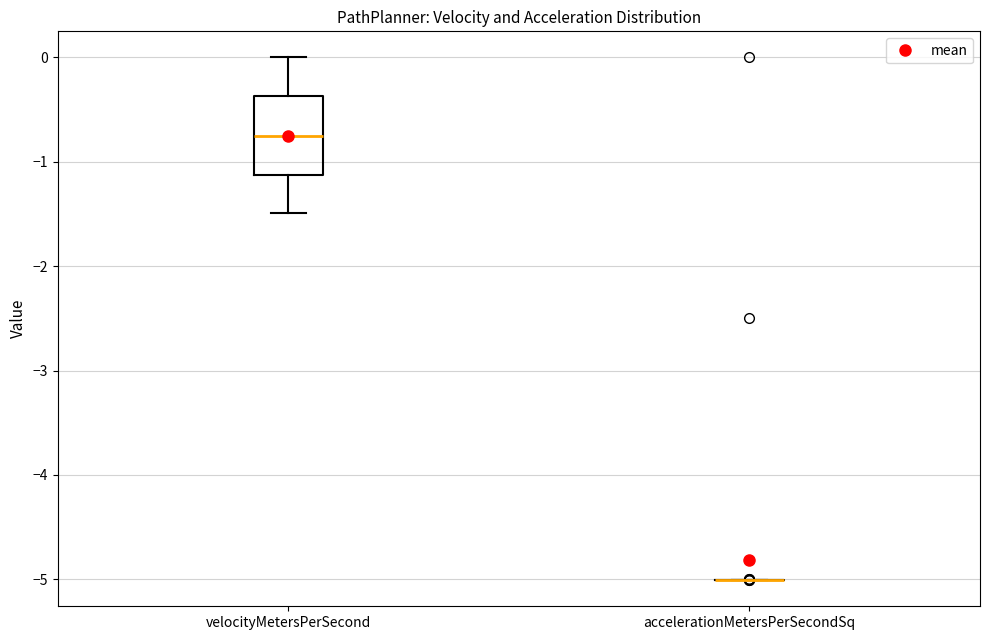

Which box is the tallest, from its lower edge to its upper edge?

velocityMetersPerSecond